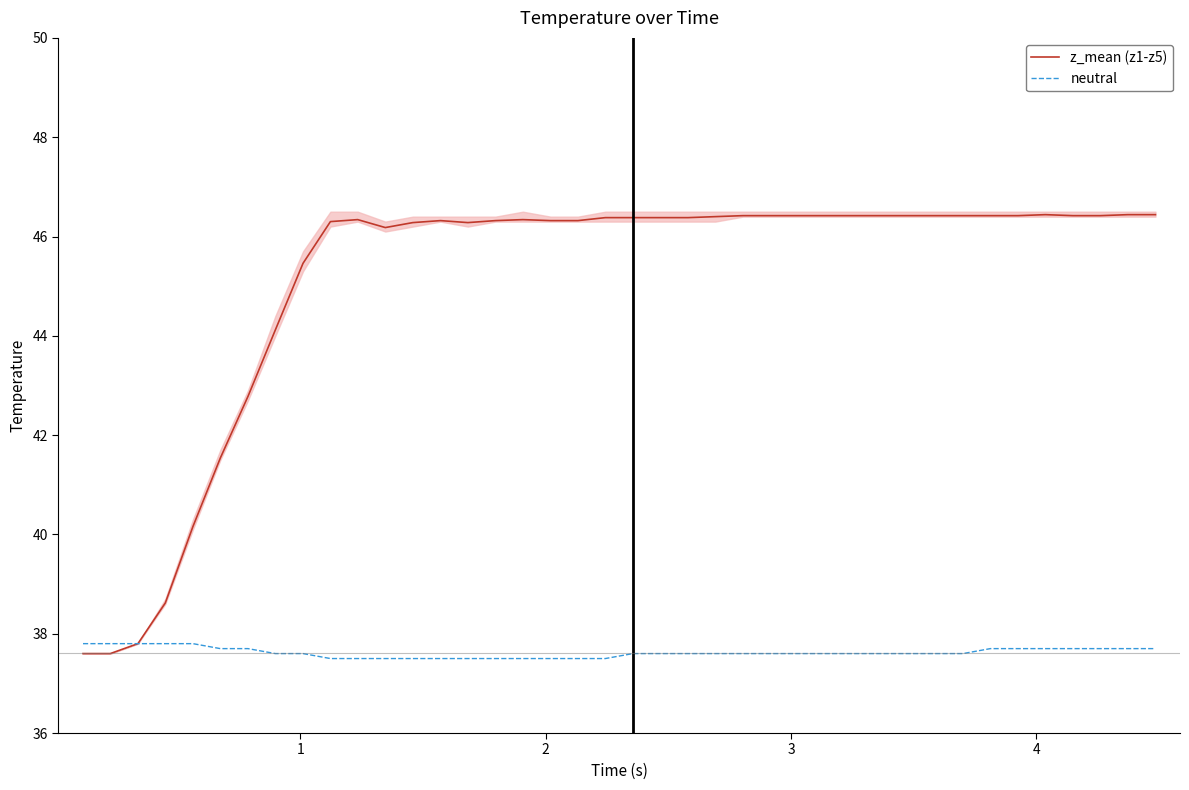

What is the difference between the maximum and minimum values in the neutral series?

0.3